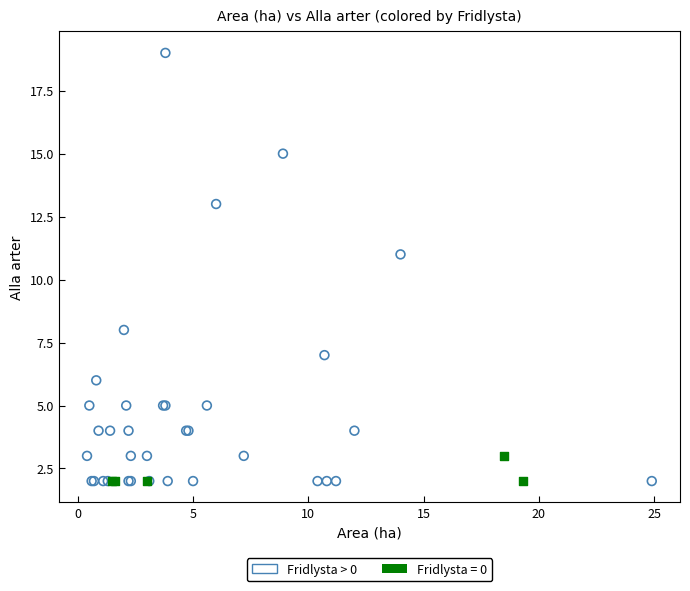

Which series contains the highest Y value?

Fridlysta > 0